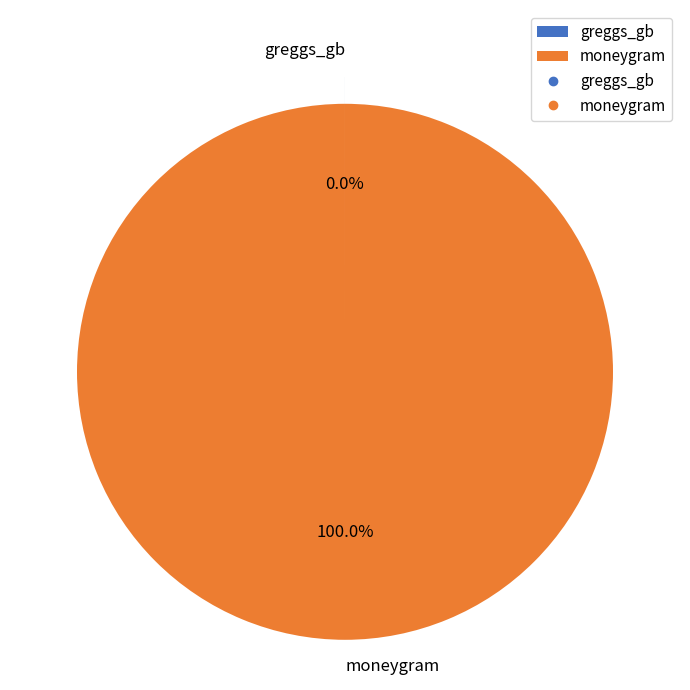

Is there any slice that represents more than half of the pie?

Yes